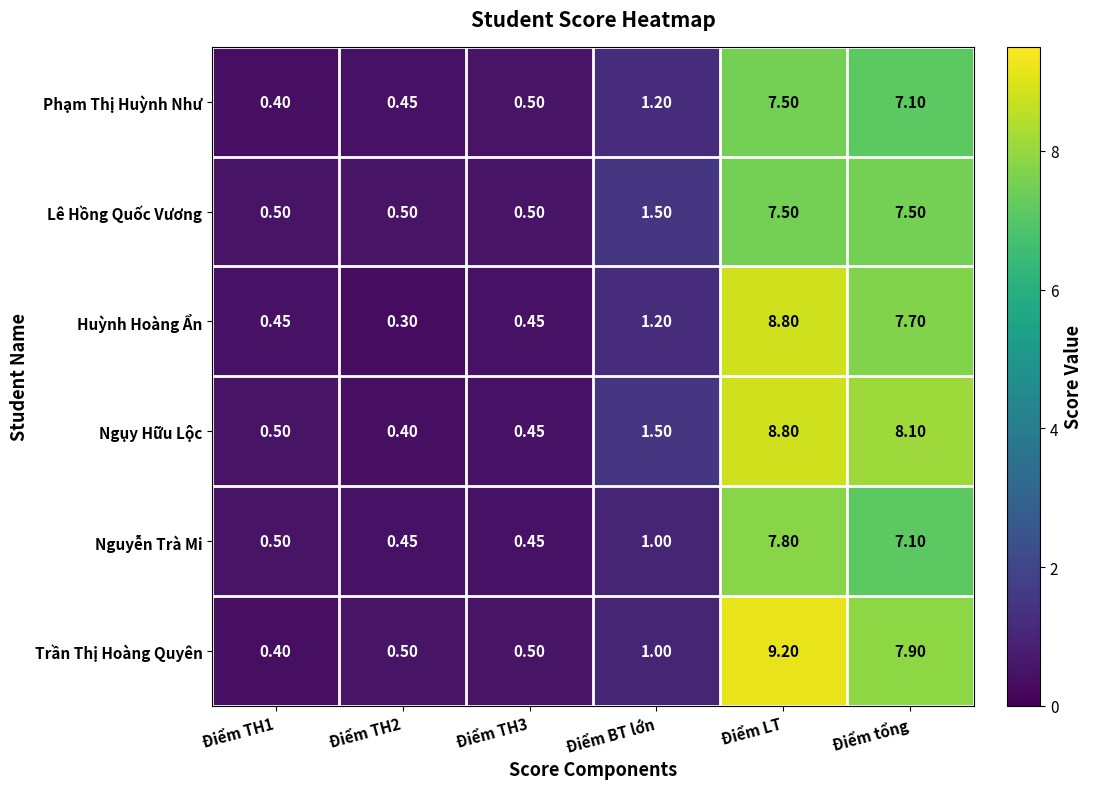

At which label is Ngụy Hữu Lộc closest to 4?

Điểm BT lớn